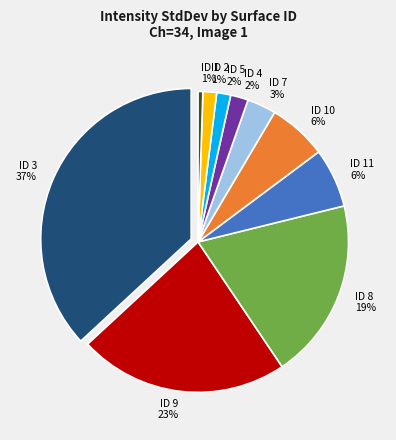

What percentage is the ID 3 slice, to the nearest percent?

37%